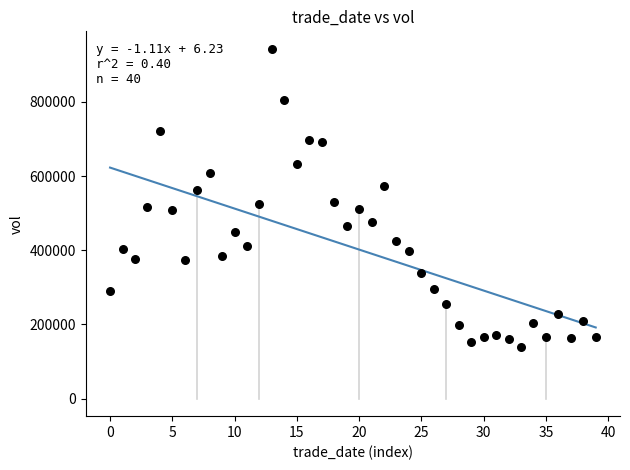

How many points are shown in the scatter plot?

40